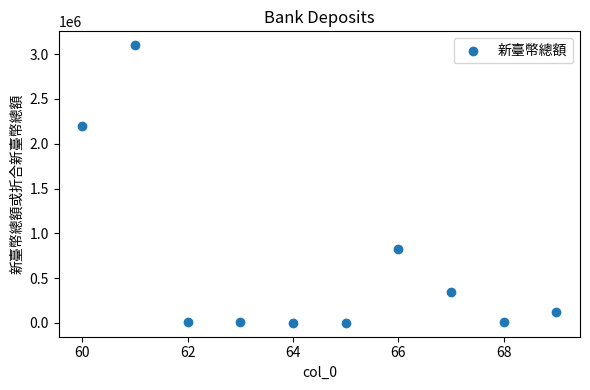

What Y value in the scatter plot is closest to 1550000?

2200000